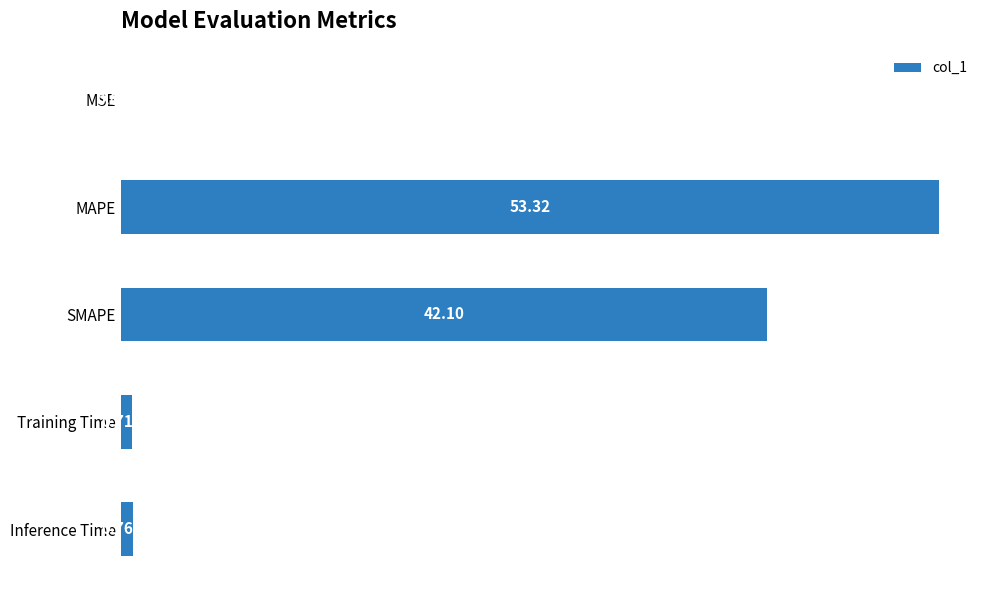

Which has a higher value, Inference Time or Training Time?

Inference Time